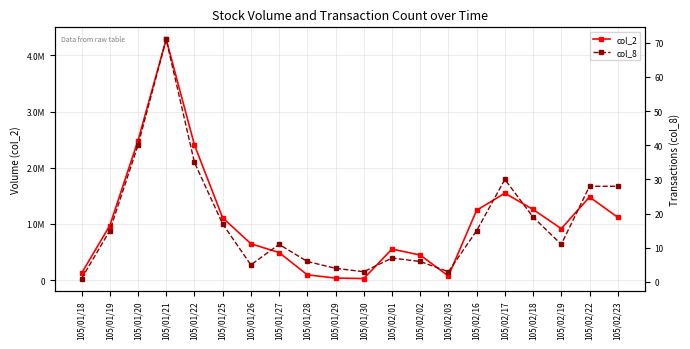

Reading left to right, what are all the values shown in this chart?

col_2: 105/01/18=122000	105/01/19=969740	105/01/20=2481340	105/01/21=4285190	105/01/22=2407390	105/01/25=1110560	105/01/26=647900	105/01/27=491470	105/01/28=95110	105/01/29=37180	105/01/30=28390	105/02/01=553340	105/02/02=446570	105/02/03=73600	105/02/16=1243290	105/02/17=1547240	105/02/18=1258040	105/02/19=916260	105/02/22=1479130	105/02/23=1118850
col_8: 105/01/18=1	105/01/19=15	105/01/20=40	105/01/21=71	105/01/22=35	105/01/25=17	105/01/26=5	105/01/27=11	105/01/28=6	105/01/29=4	105/01/30=3	105/02/01=7	105/02/02=6	105/02/03=3	105/02/16=15	105/02/17=30	105/02/18=19	105/02/19=11	105/02/22=28	105/02/23=28